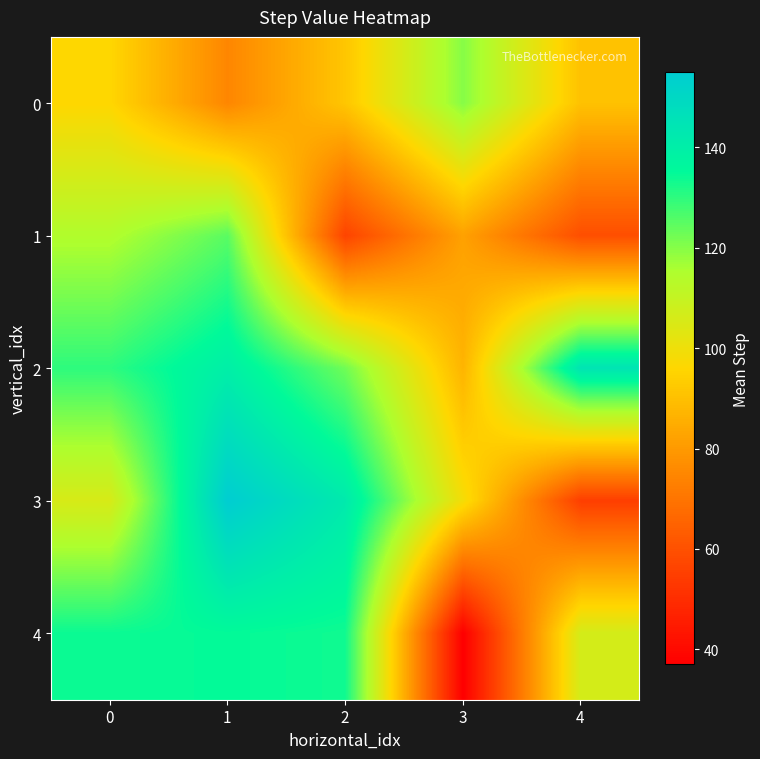

What is the difference between the highest and lowest values at 4?

89.5